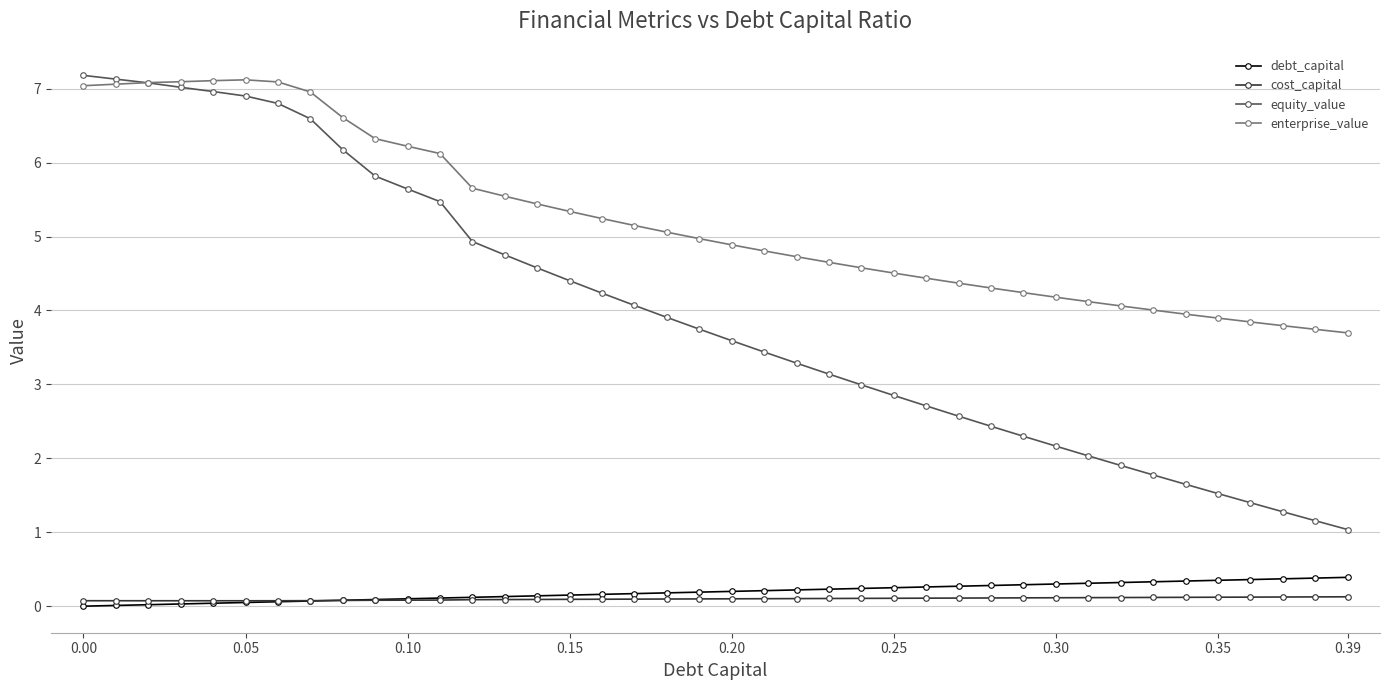

What is the value of the debt_capital point at the 13th from the left?

0.1